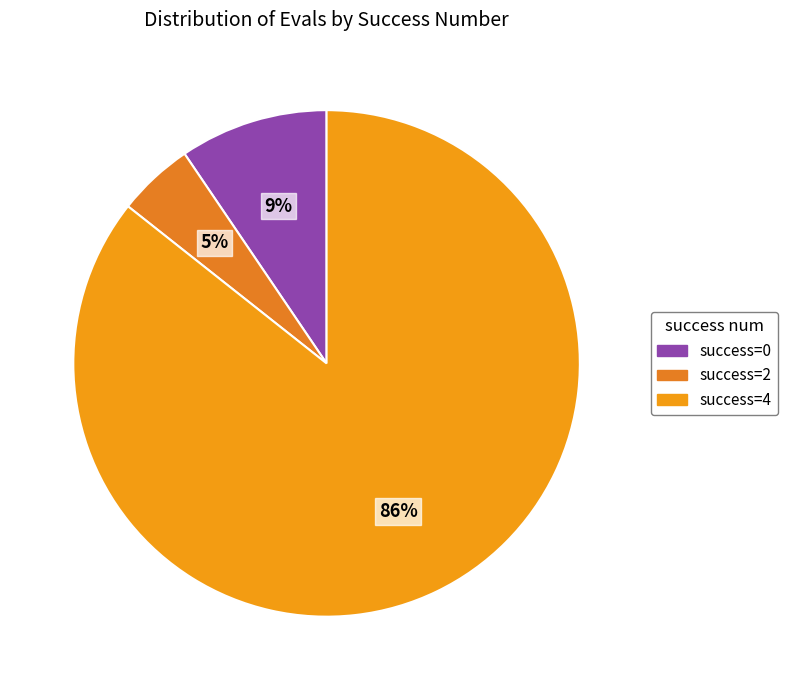

Which category accounts for the majority?

success=4